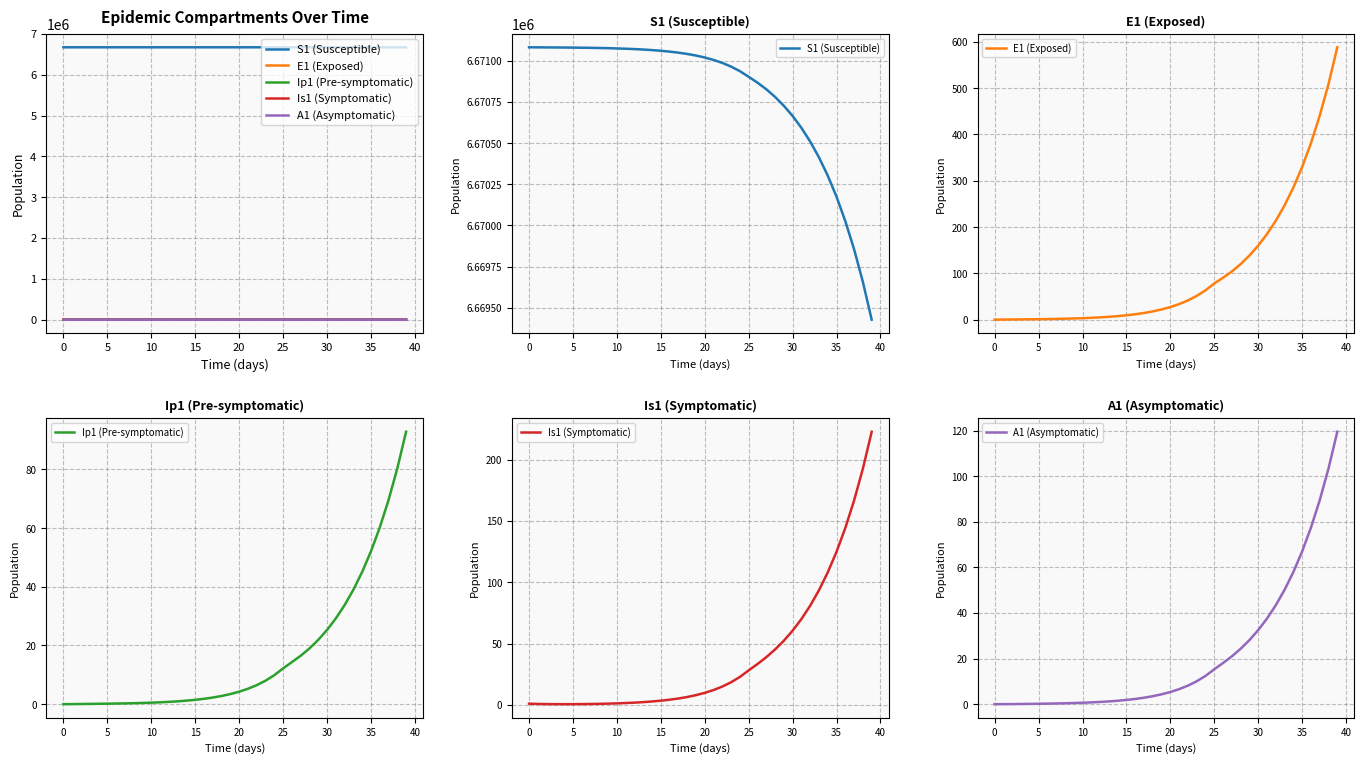

How many distinct data groups are displayed?

5